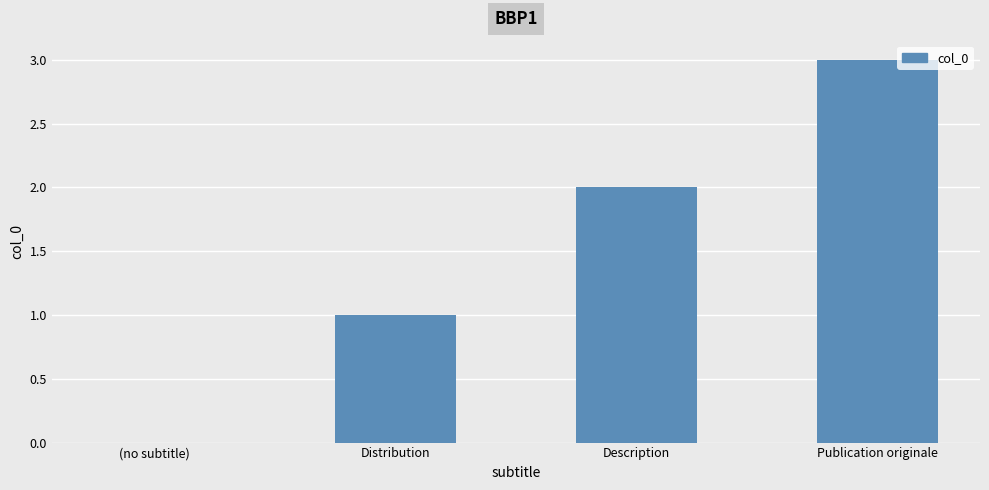

What is the sum of the values at (no subtitle) and Description?

2